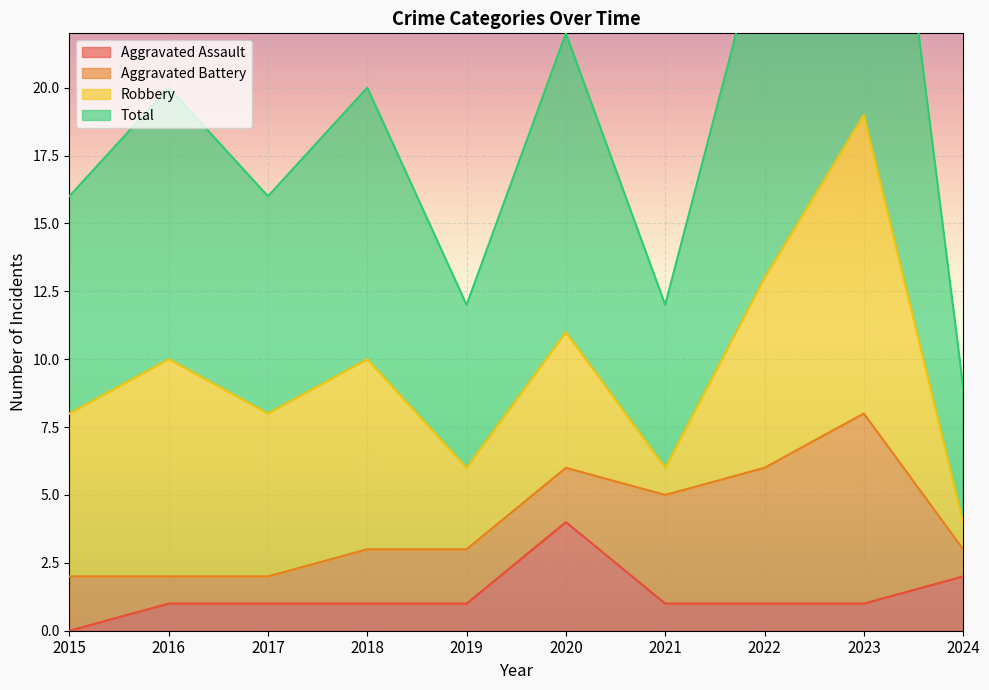

The Aggravated Assault series shows 1 at 2019. True or false?

True